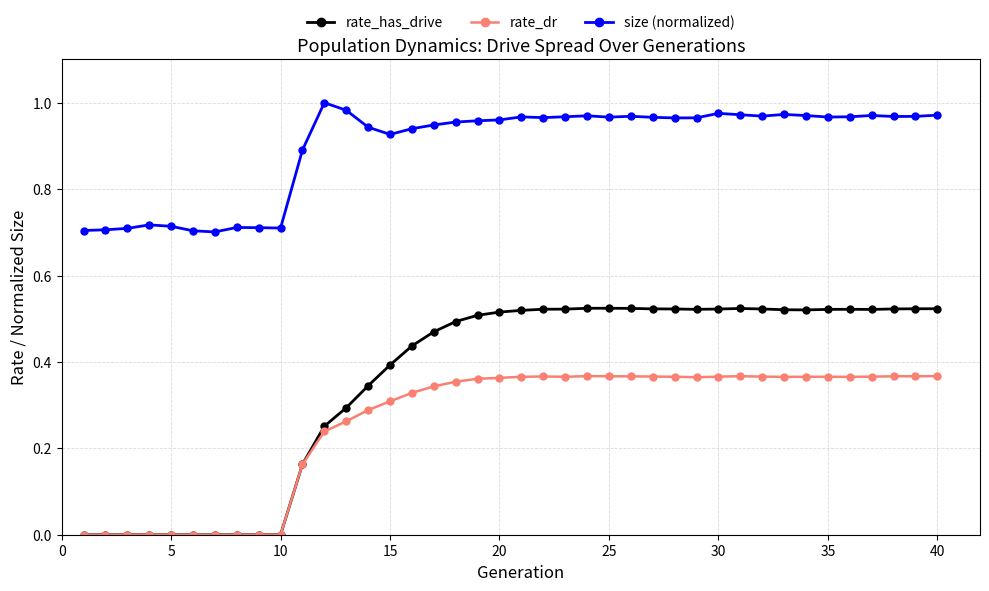

True or false: size (normalized) and rate_has_drive intersect in this chart.

False